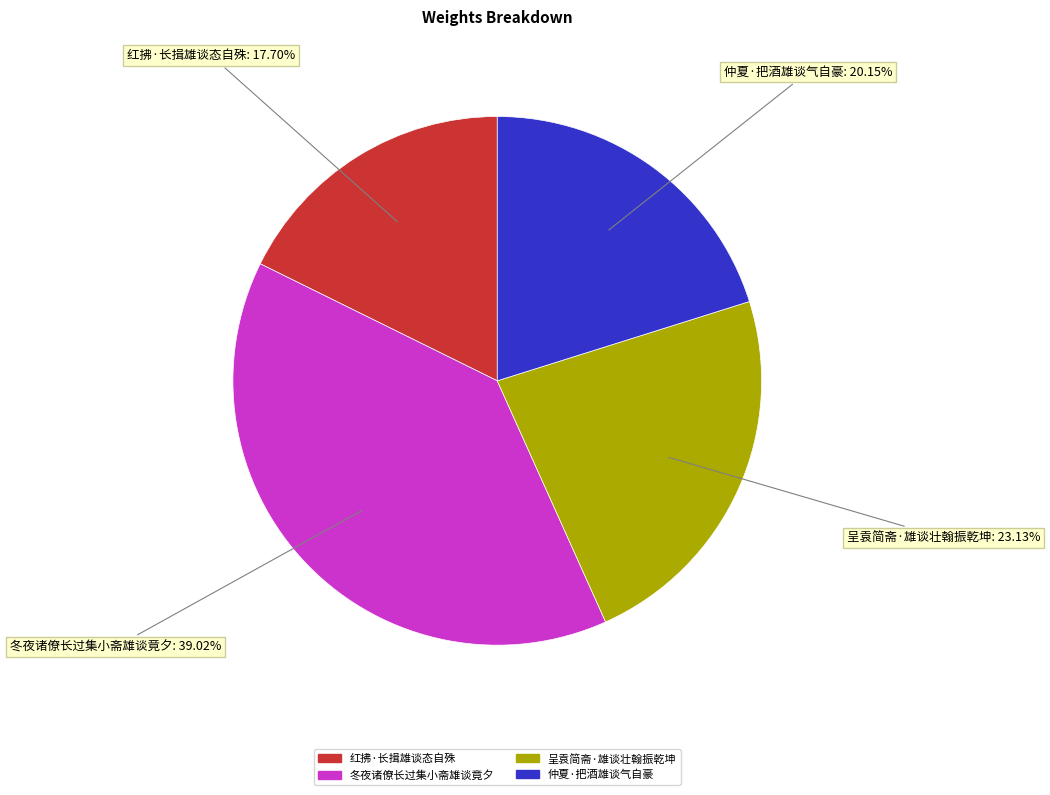

To the nearest percent, what portion does 呈袁简斋·雄谈壮翰振乾坤 represent?

23%